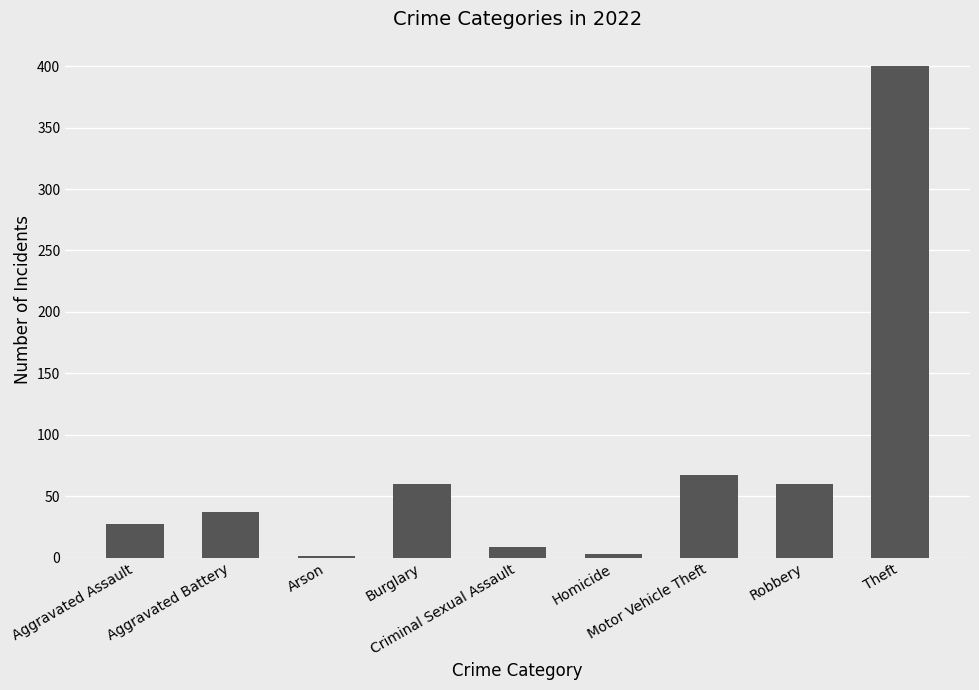

At which label is the value closest to 200?

Motor Vehicle Theft